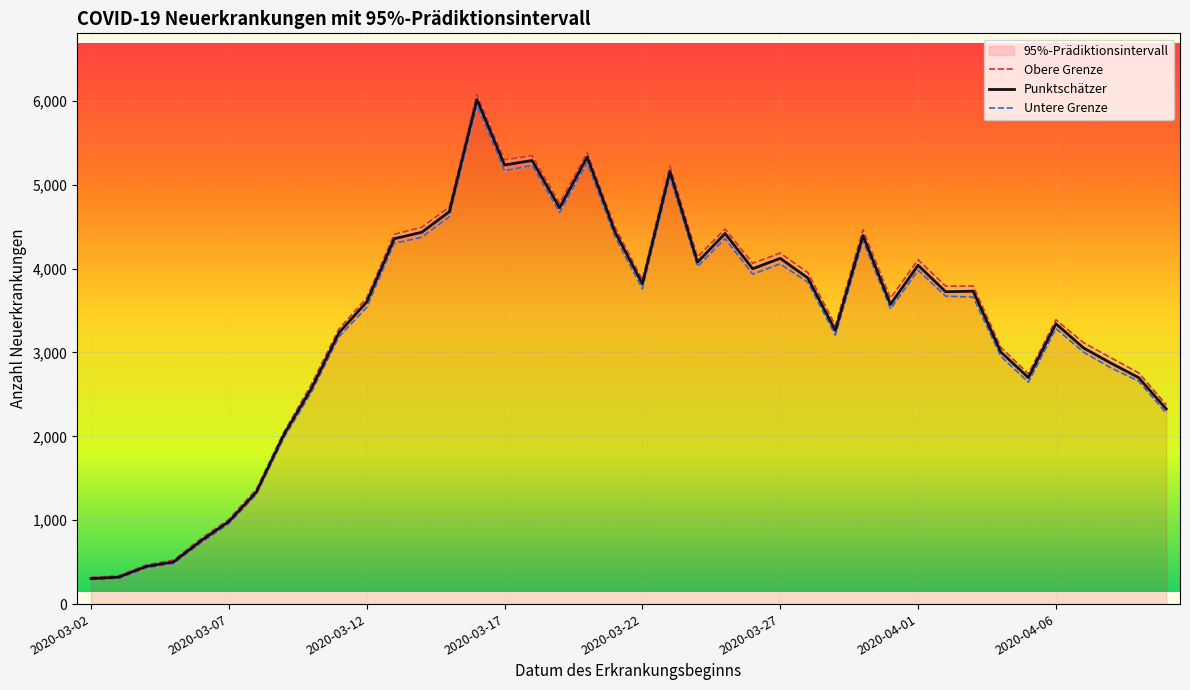

Reading left to right, transcribe all the data shown in this chart.

Obere Grenze: 319	337	467	525	783	1010	1370	2052	2623	3283	3648	4408	4492	4734	6075	5296	5346	4780	5380	4501	3866	5222	4138	4471	4063	4184	3953	3322	4462	3647	4105	3790	3792	3061	2745	3389	3117	2935	2757	2376
Punktschätzer: 304	321	448	503	757	984	1336	2021	2573	3237	3601	4356	4433	4678	6016	5235	5288	4725	5329	4442	3818	5157	4076	4418	3998	4122	3888	3261	4394	3574	4040	3724	3730	3006	2700	3342	3054	2872	2700	2326
Untere Grenze: 292	304	430	485	732	958	1308	1985	2529	3190	3537	4301	4373	4618	5952	5166	5231	4668	5262	4383	3759	5095	4024	4357	3933	4056	3837	3206	4331	3519	3981	3671	3659	2953	2645	3285	3003	2815	2658	2276